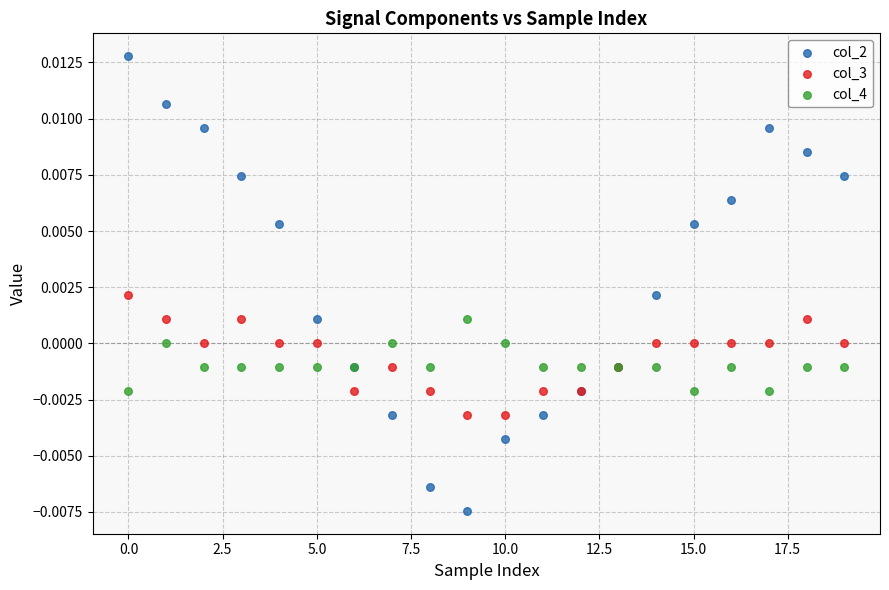

Which series contains the highest Y value?

col_2